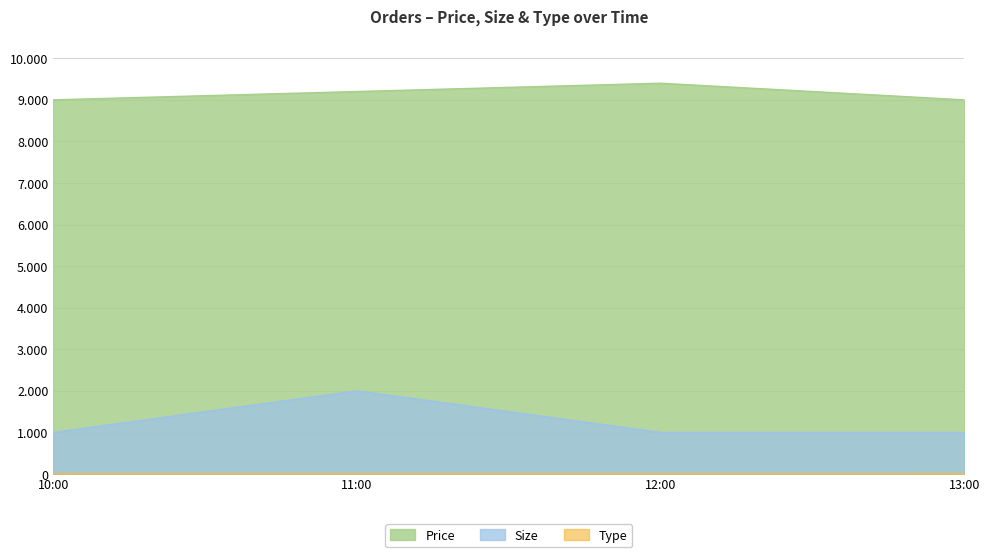

What is the sum of the Size values at 10:00 and 13:00?

2000